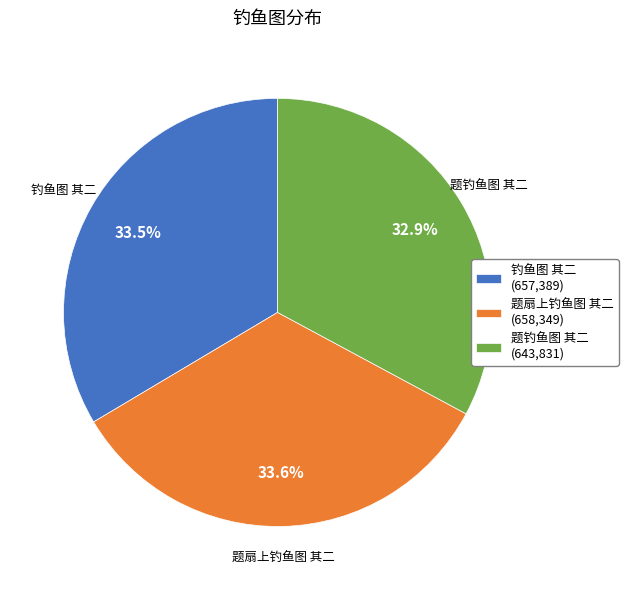

What is the smallest slice in the pie chart?

题钓鱼图 其二